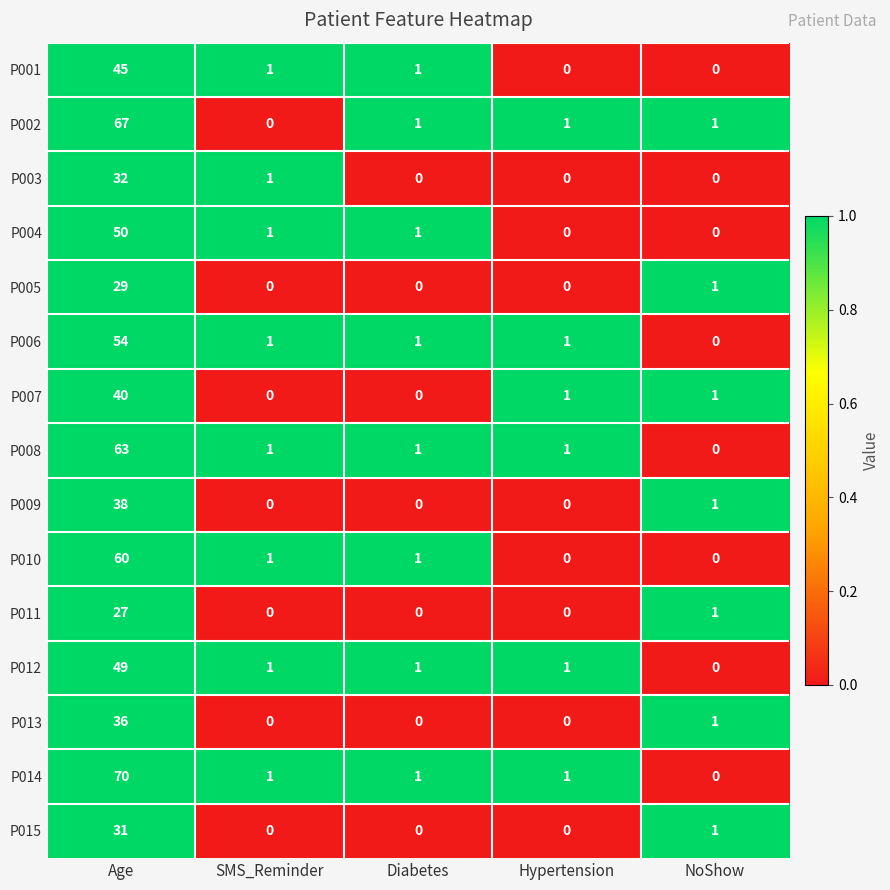

The P012 series shows 1 at Diabetes. True or false?

True